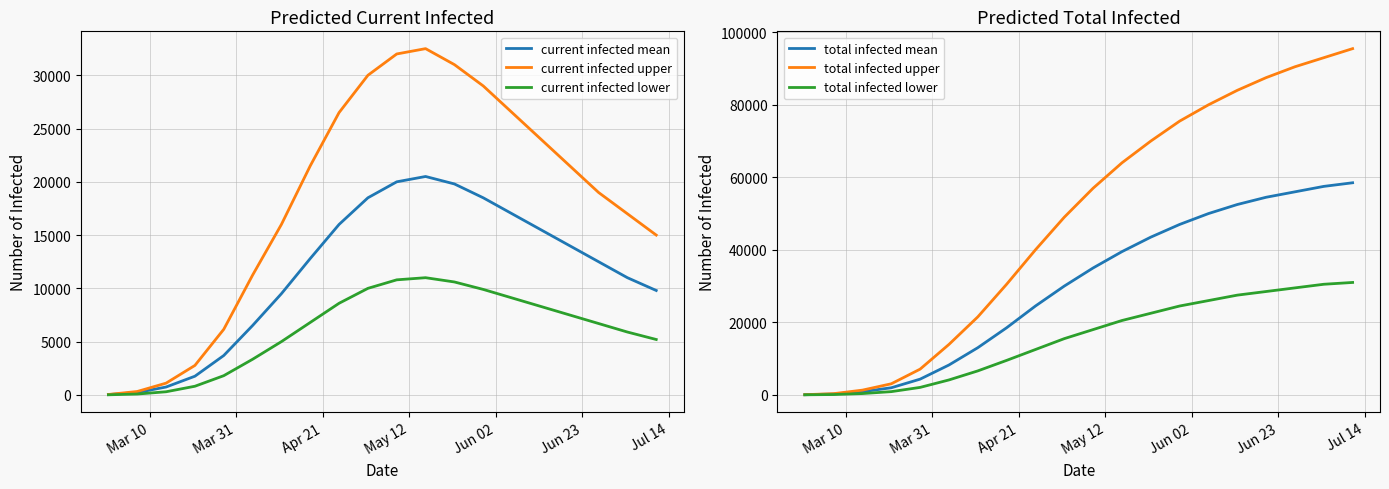

What is the maximum value for current infected mean?

20500